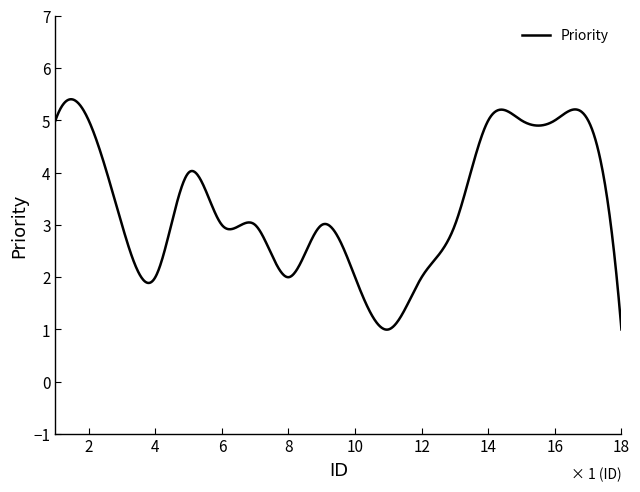

What is the maximum value shown in the chart?

5.4